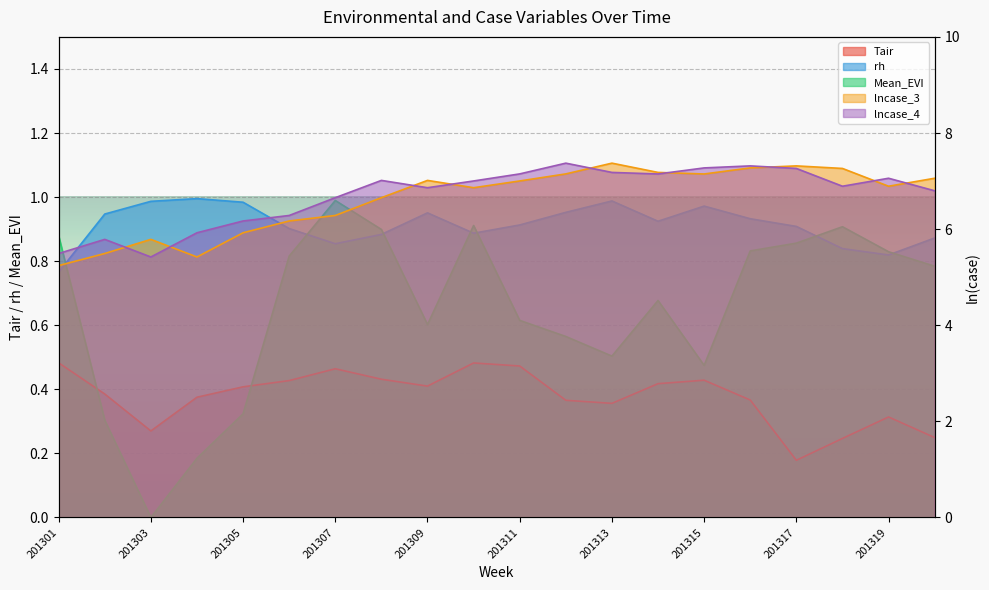

Which series has the largest range (max minus min)?

lncase_3